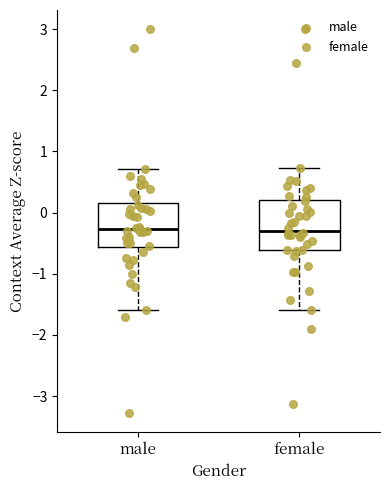

Where does the lower whisker of the box for female end on the y-axis? The values are not printed on the chart, so give them approximately, as read against the axis.

-1.6